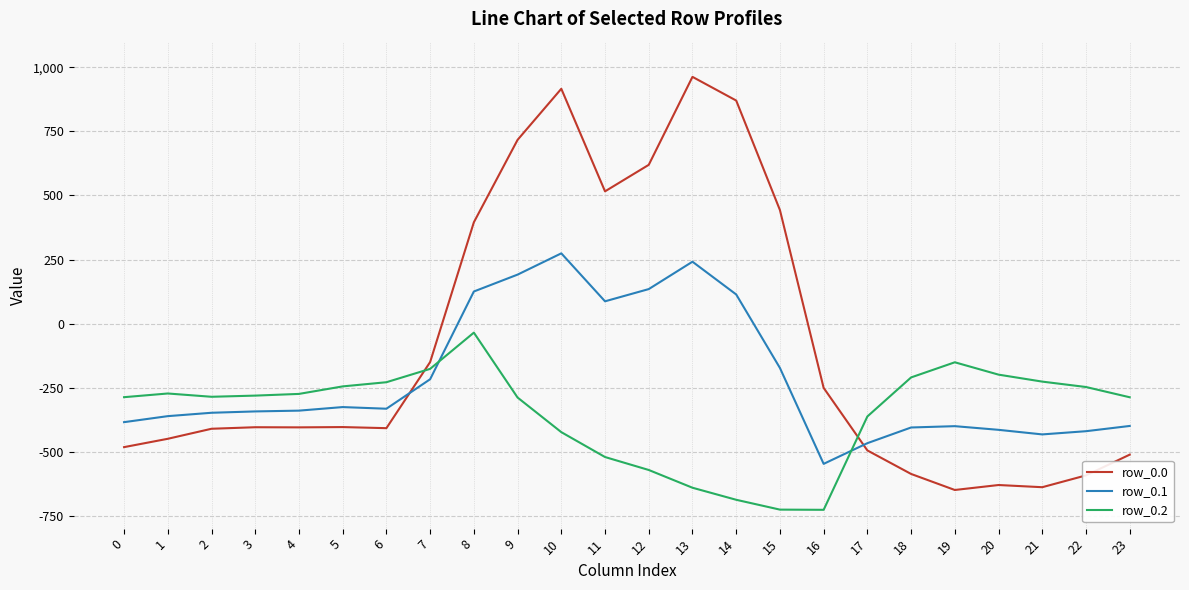

Rank the series at 16 from highest to lowest value.

row_0.0, row_0.1, row_0.2